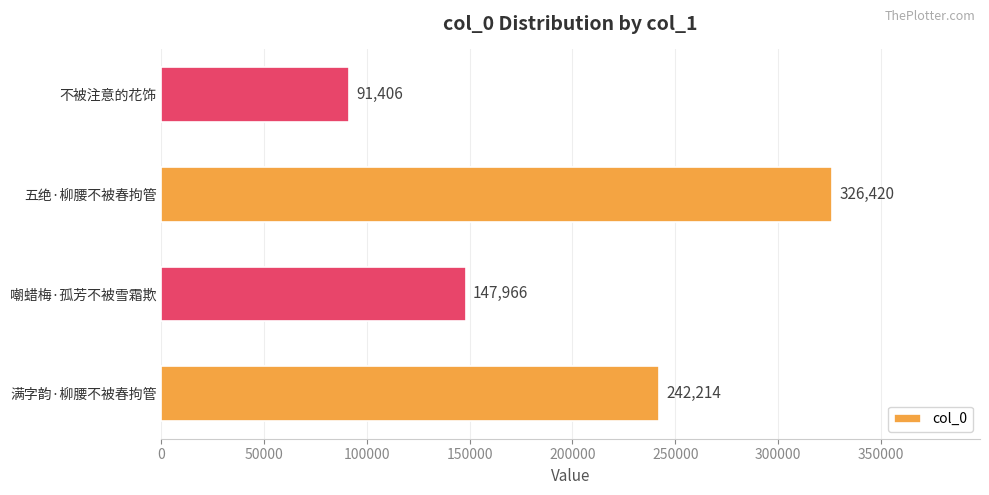

What is the difference between the maximum and minimum values?

235014